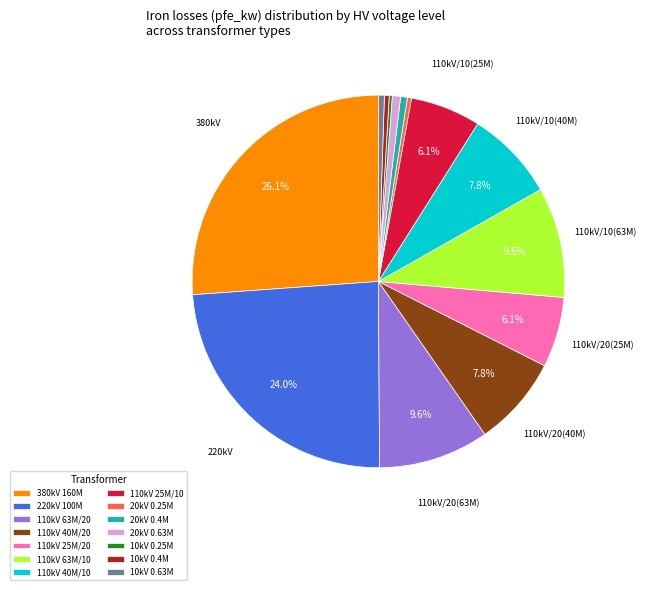

Approximately how many times larger is the value at 110kV 40M/20 compared to 110kV 25M/10?

1.3